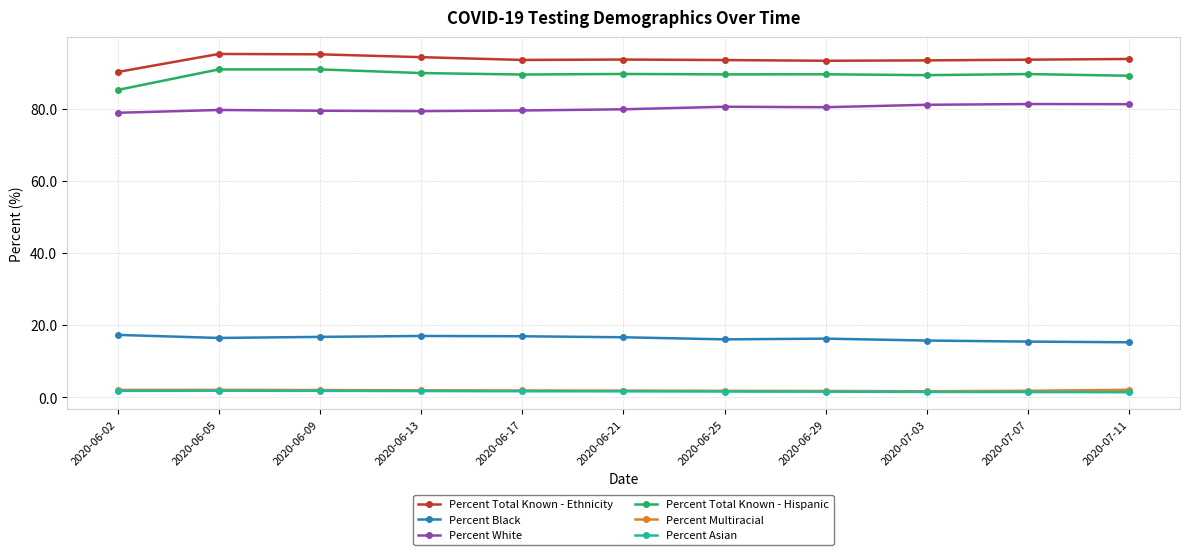

How many data points does each series have?

11